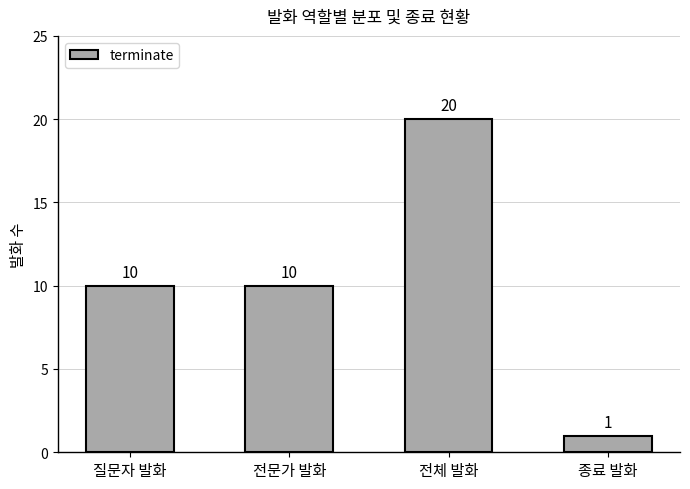

The chart shows a value of 10 at 질문자 발화. True or false?

True